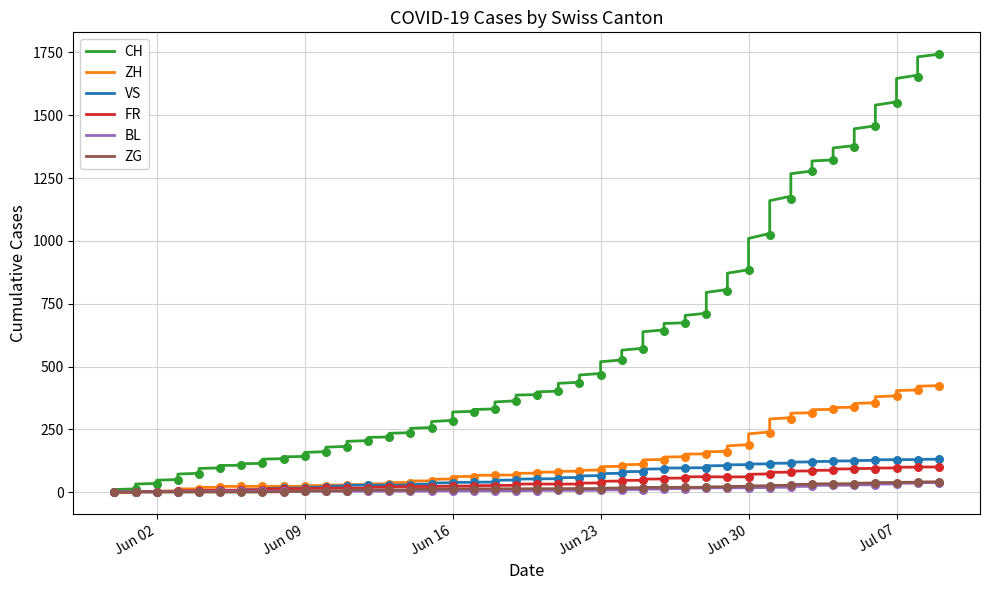

What are all the series names shown in the legend?

CH, ZH, VS, FR, BL, ZG